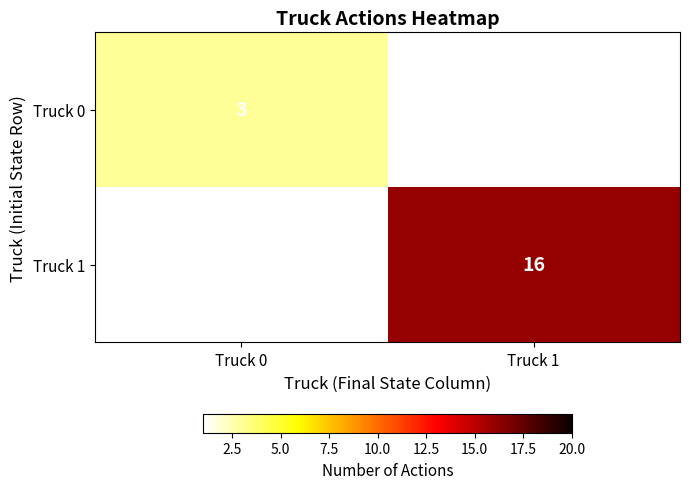

Between Truck 1 and Truck 0, which is larger?

Truck 0